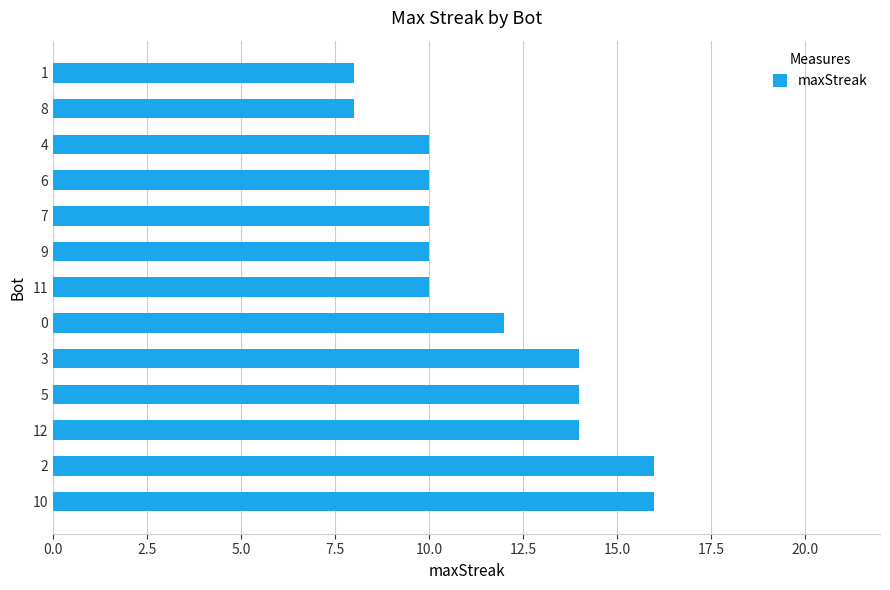

What is the greatest value displayed?

16